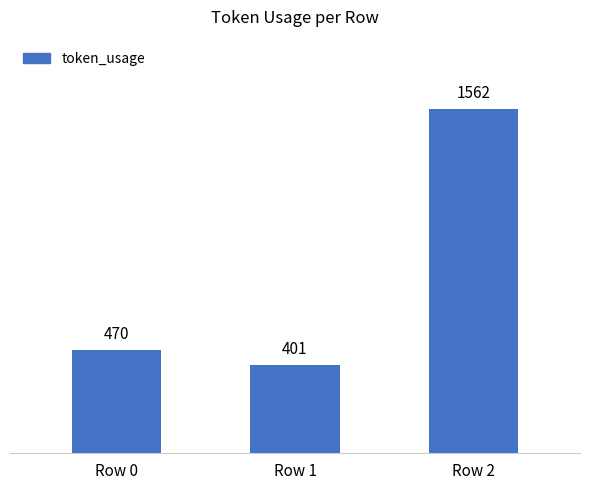

Read the value at Row 1.

401